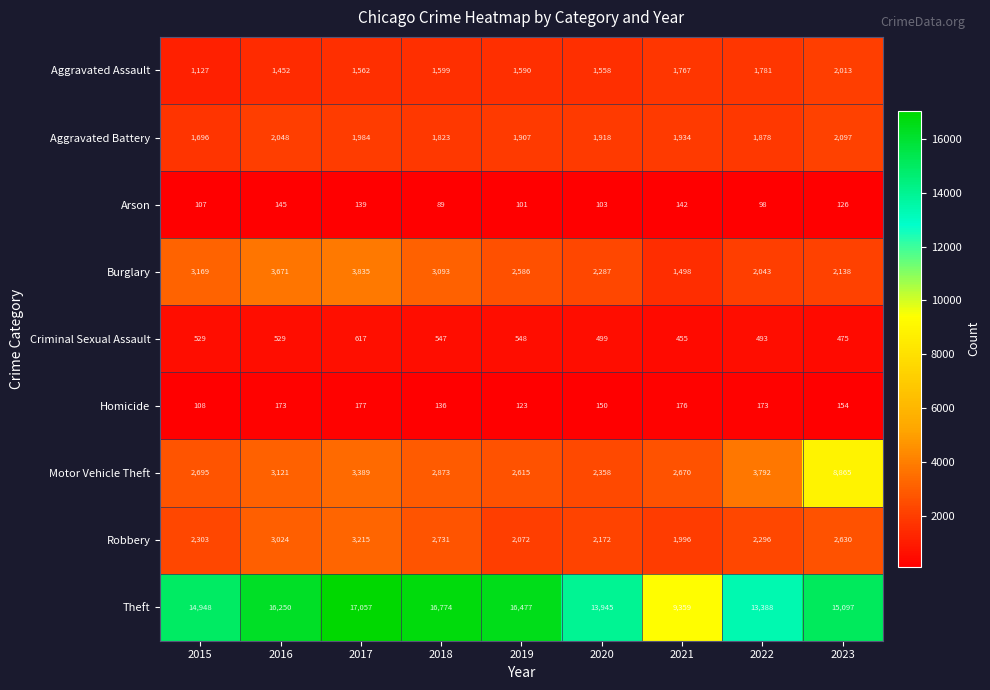

What is the sum of the Theft values at 2019 and 2022?

29865